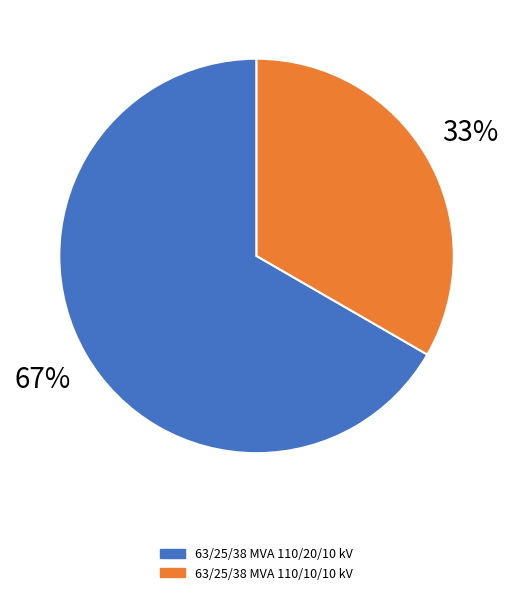

What percentage is the 63/25/38 MVA 110/20/10 kV slice, to the nearest percent?

67%